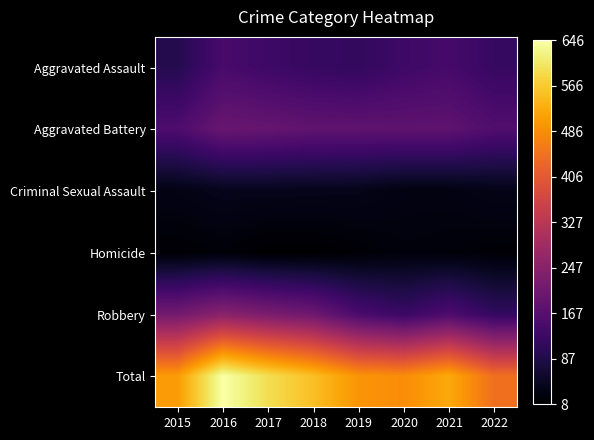

Which series has the widest spread of values?

Total